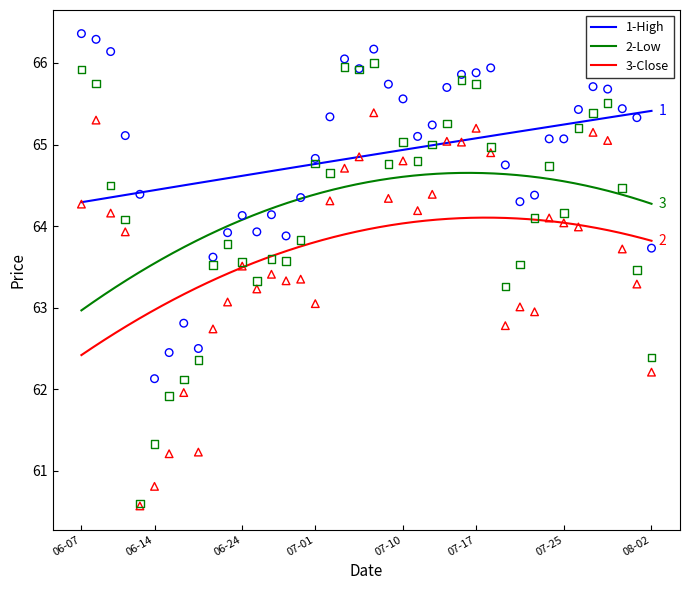

Which series has the largest total across all categories?

High